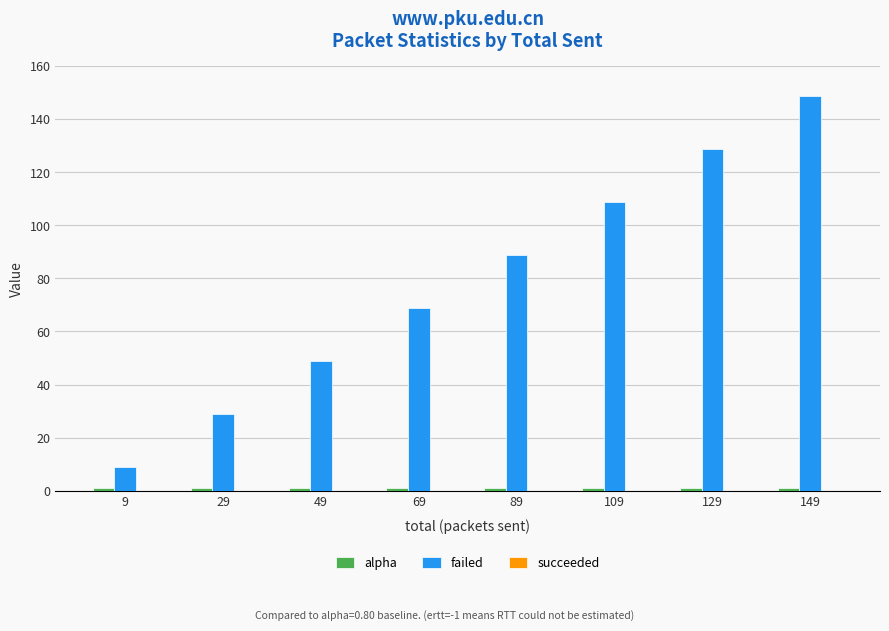

At which category is the sum across all series the highest?

149